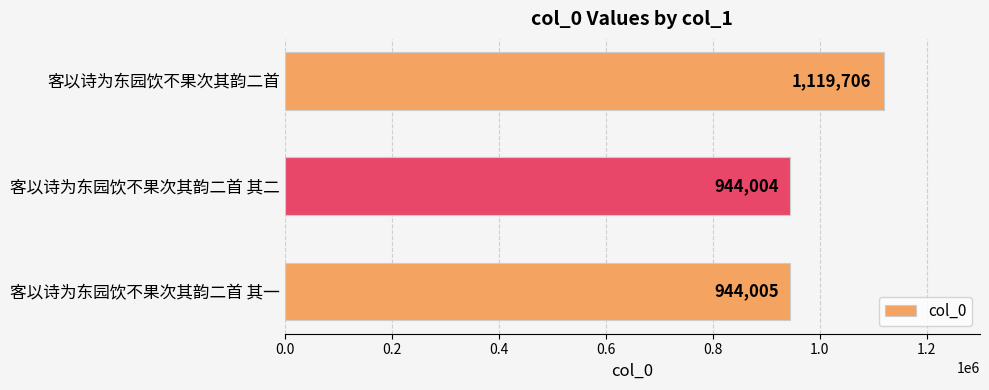

Is it true that the value at 客以诗为东园饮不果次其韵二首 is 243874?

False